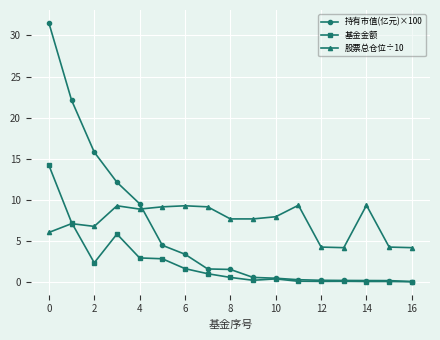

List the series in order of their peak value, highest first.

持有市值(亿元)×100, 基金金额, 股票总仓位÷10